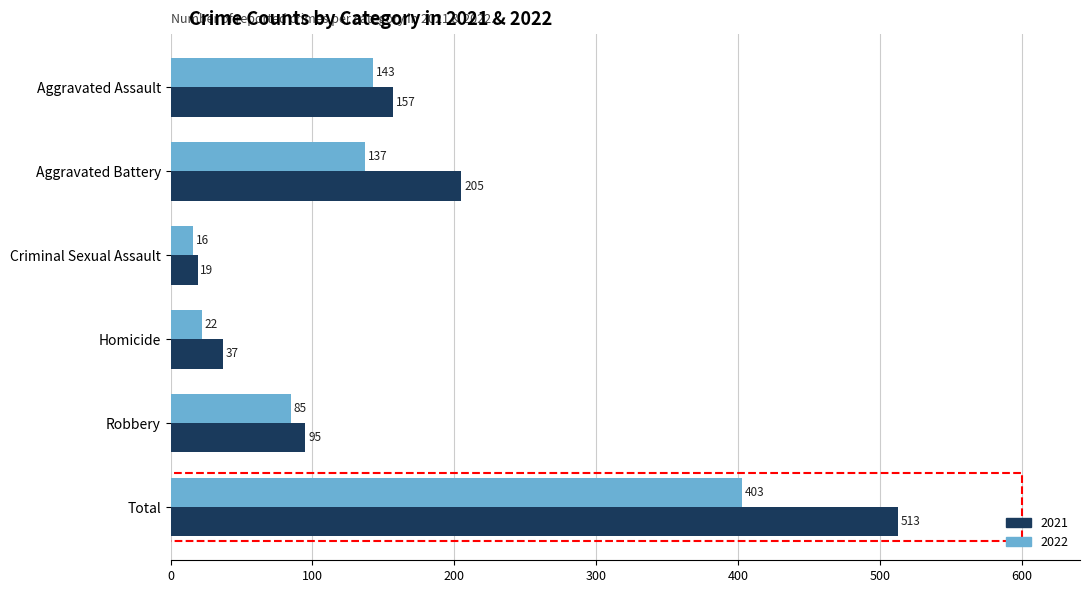

What is the minimum value shown in the chart?

16